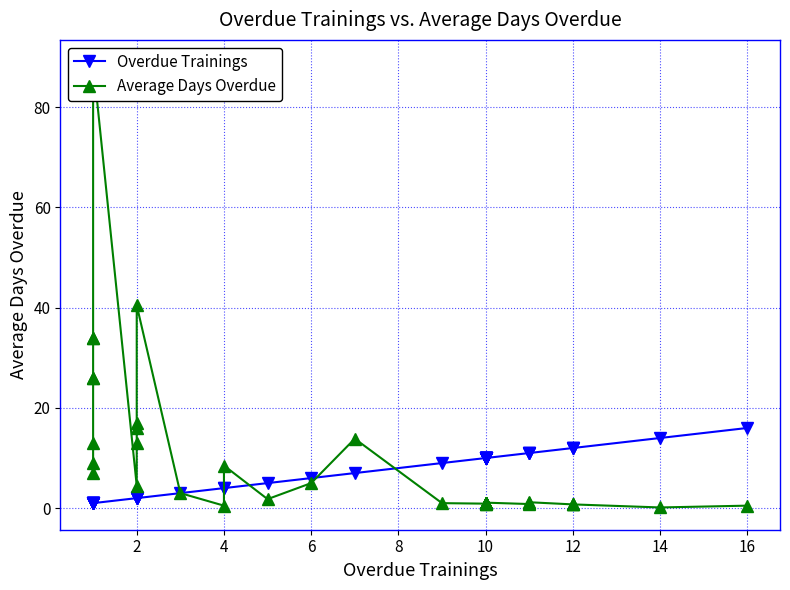

How many data points in Overdue Trainings are less than 10?

20